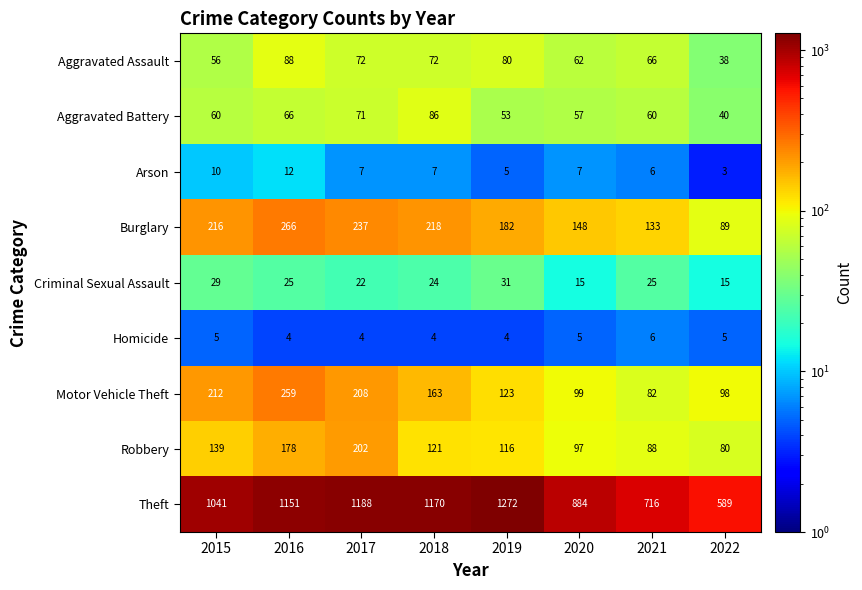

Where does the Aggravated Assault series first go above 72?

2016